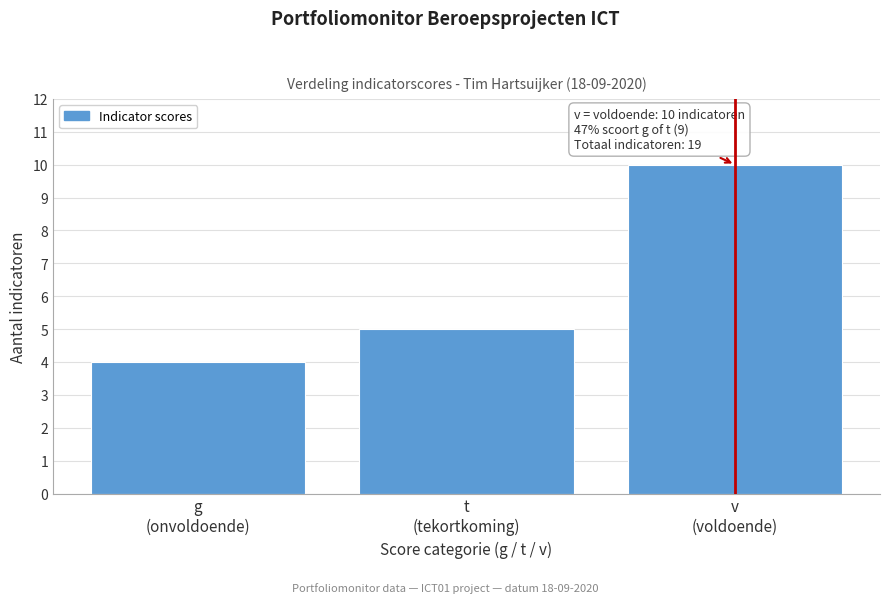

Reading right to left, list all the values displayed in this chart.

10	5	4